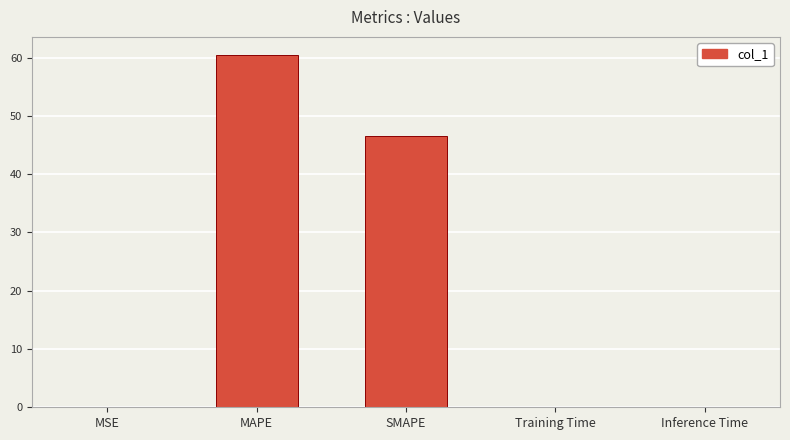

How many series are shown in this chart?

1